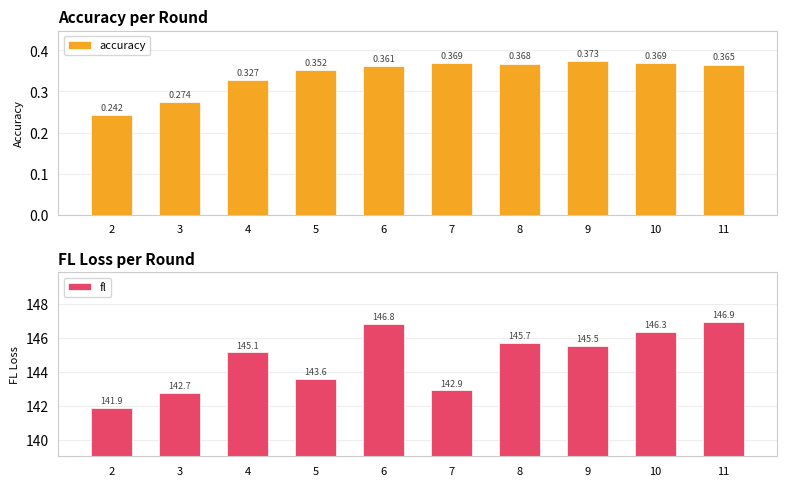

Between 8 and 10, which series saw the biggest shift?

fl